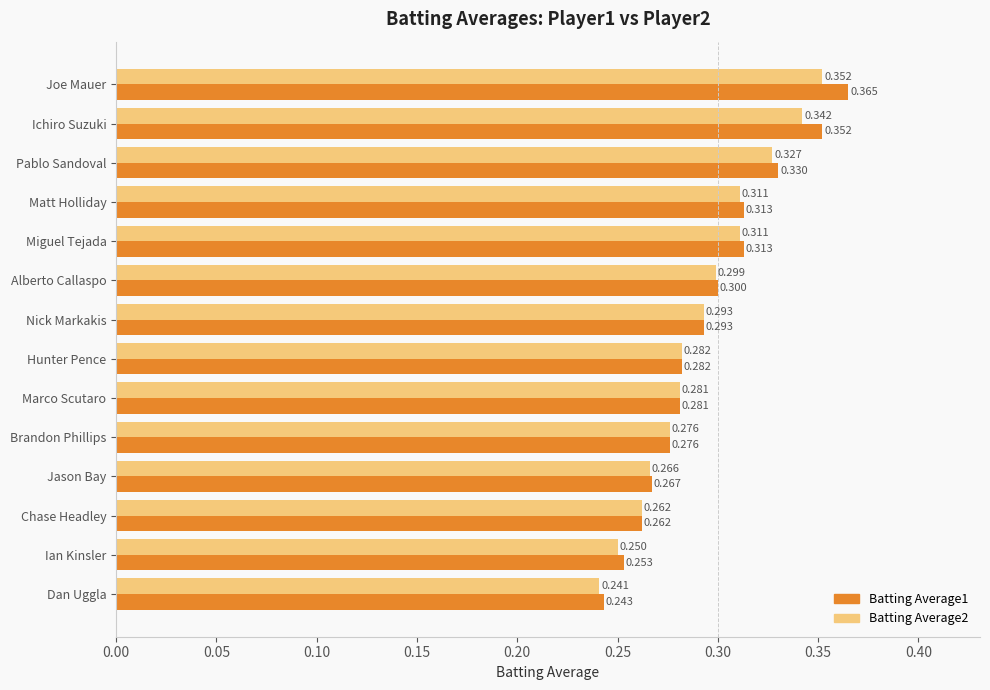

What is the average value of the Batting Average2 series?

0.3